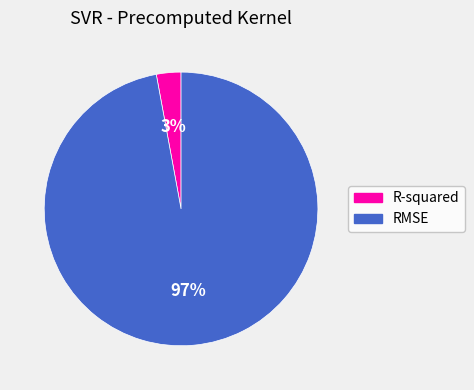

Combined, do RMSE and R-squared account for over 50%?

Yes